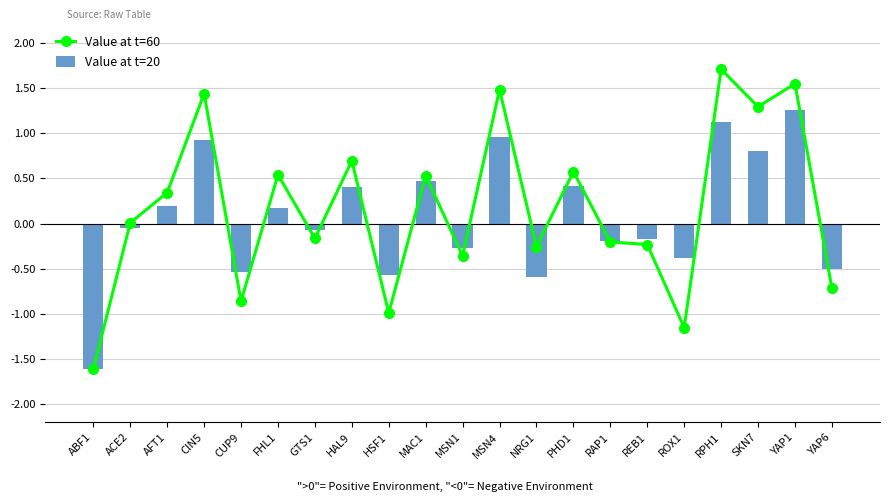

What is the label of the 21st bar from the left?

YAP6